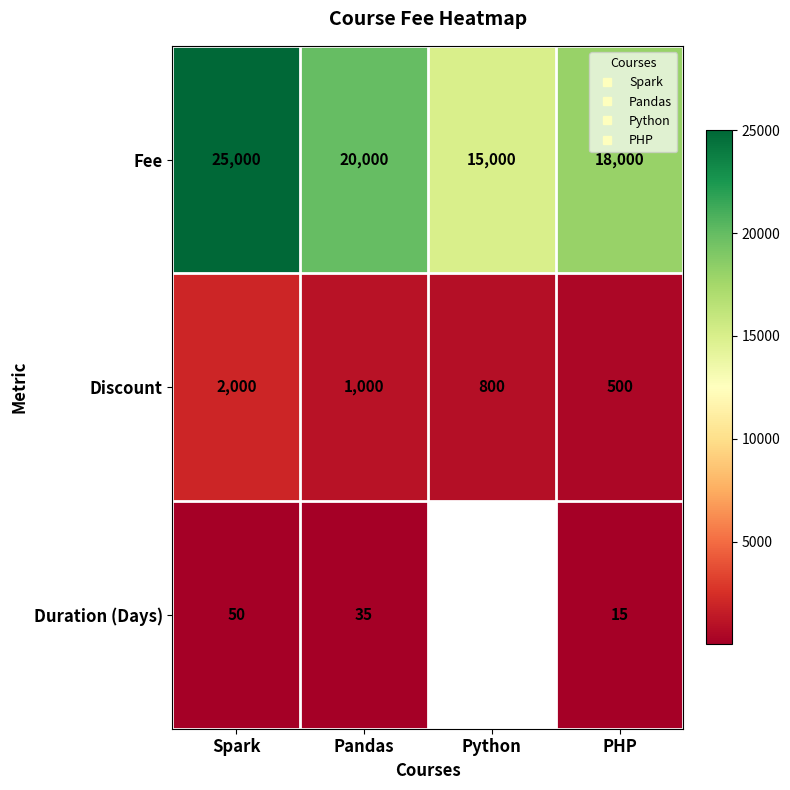

What is the difference between the highest and lowest values at PHP?

17985.0